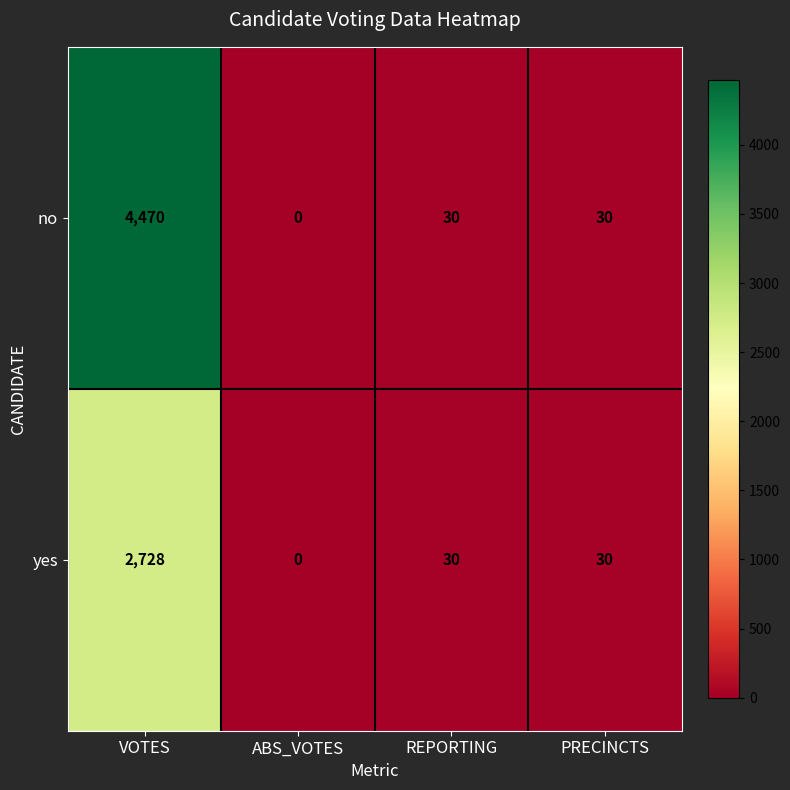

What is the total value across all series at VOTES?

7198